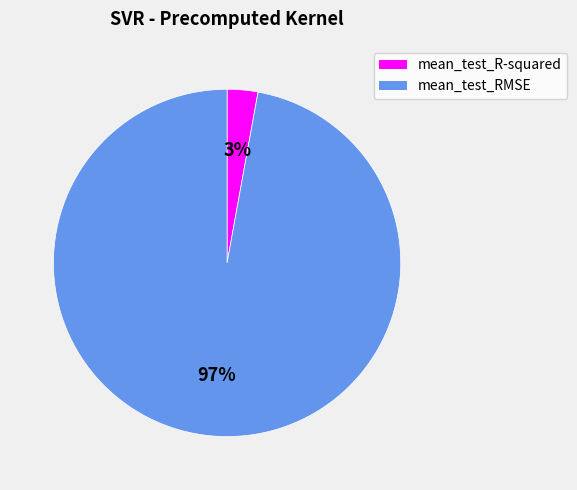

To the nearest percent, what is the difference between the mean_test_RMSE and mean_test_R-squared slice percentages?

94%